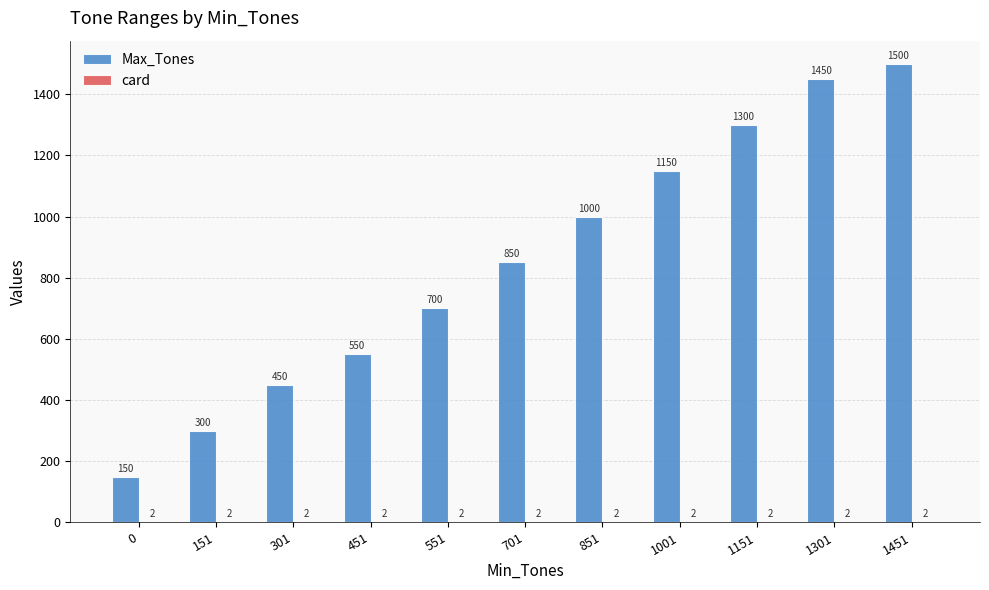

What is the approximate value of Max_Tones at 151, to the nearest 10?

300